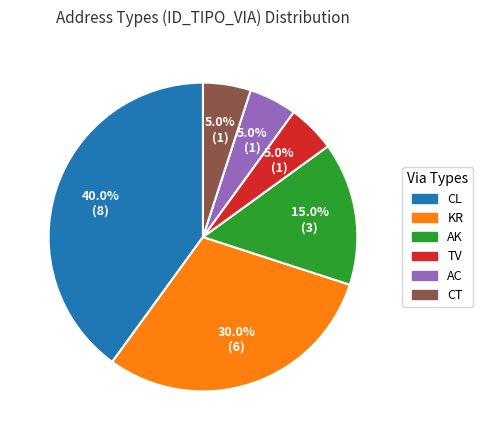

To the nearest percent, what is the average slice percentage?

17%